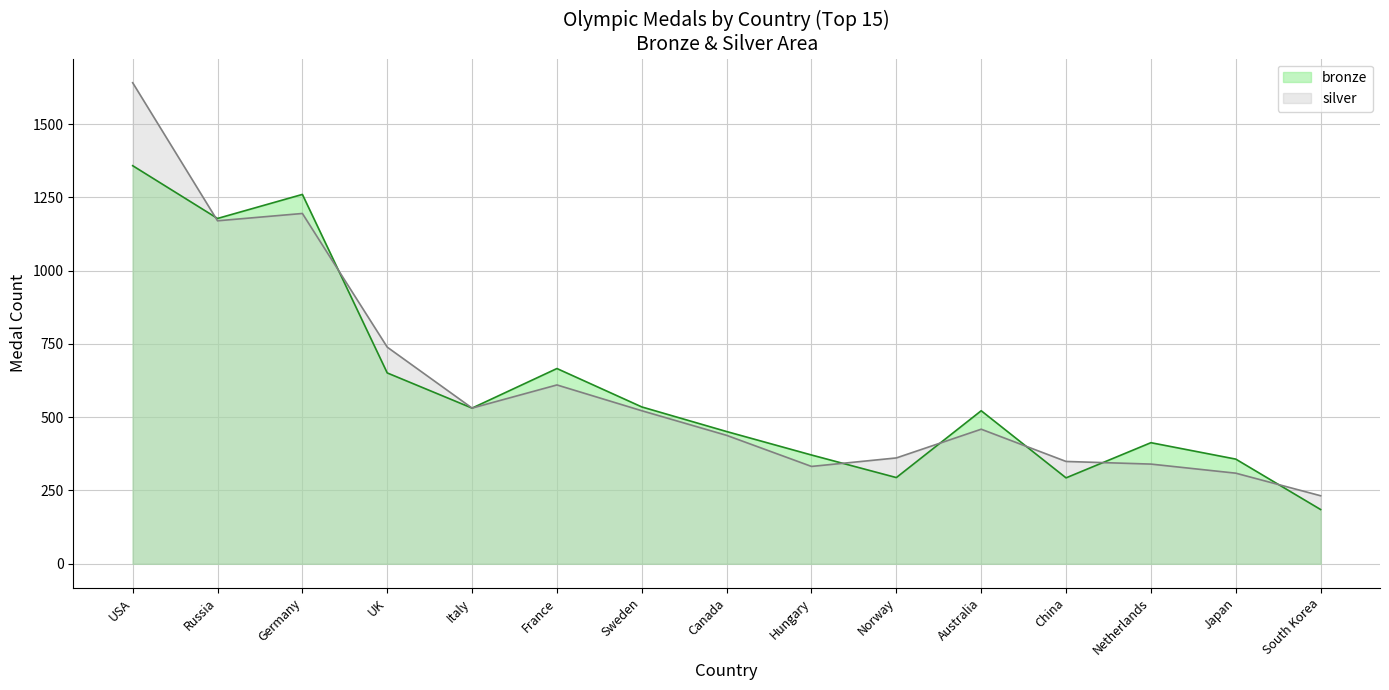

Which series has the largest range (max minus min)?

silver